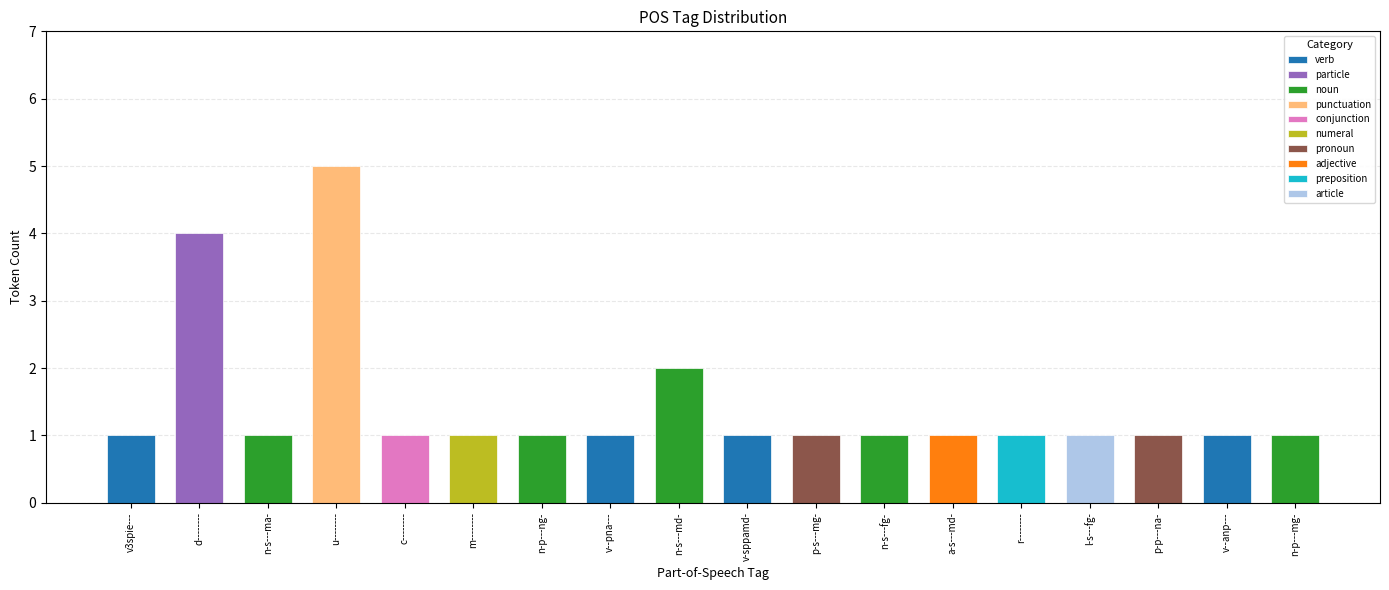

What position from the right is counts?

18